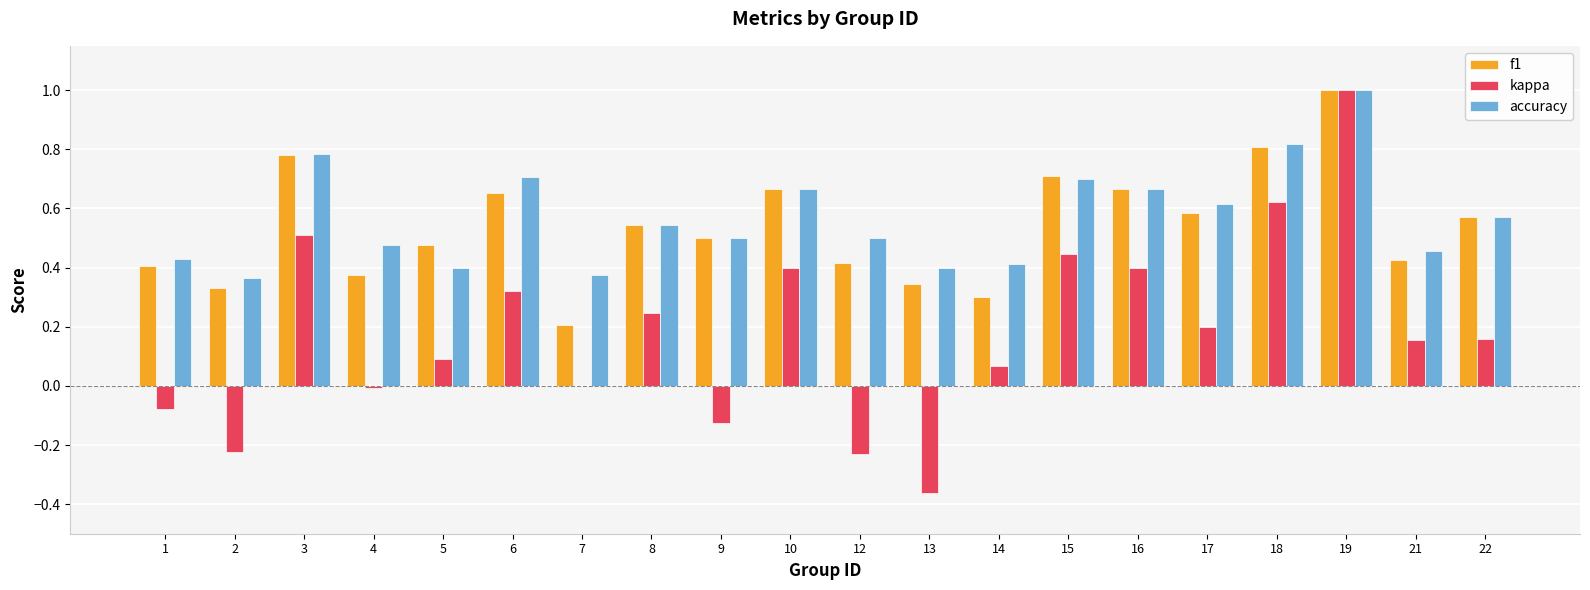

What is the highest value of the accuracy series?

1.0